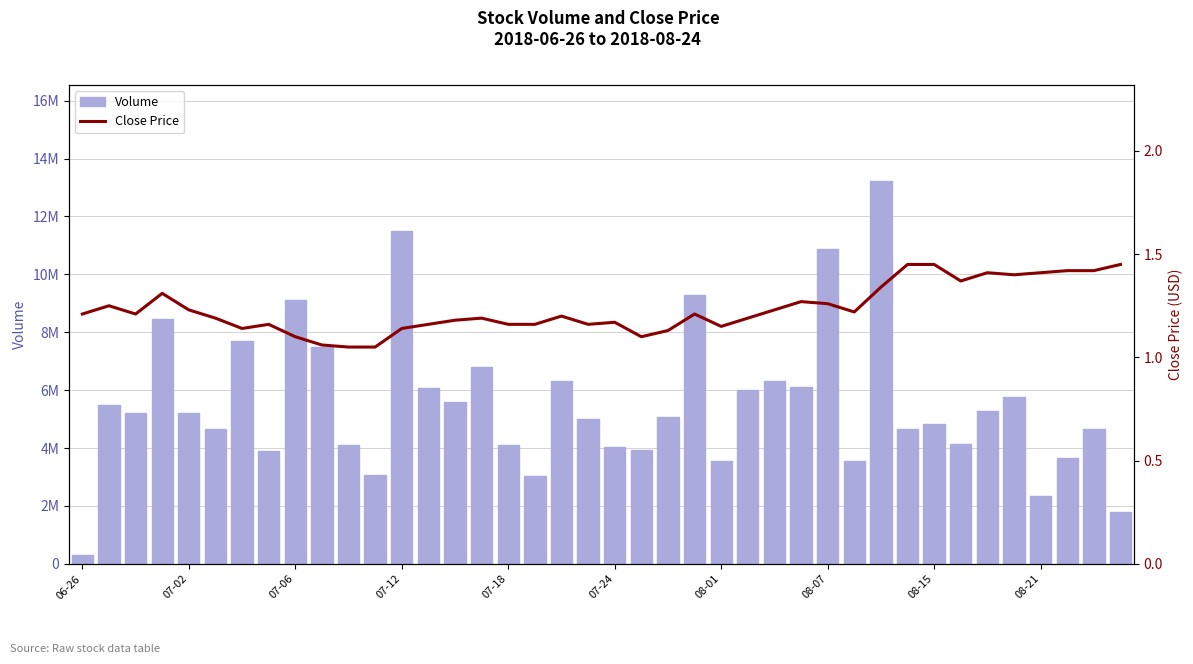

Which series has the largest total across all categories?

Volume